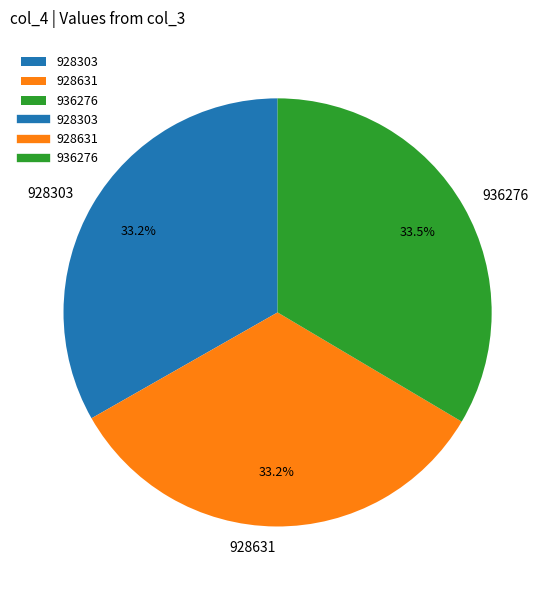

Is the sum of 936276 and 928303 greater than half?

Yes